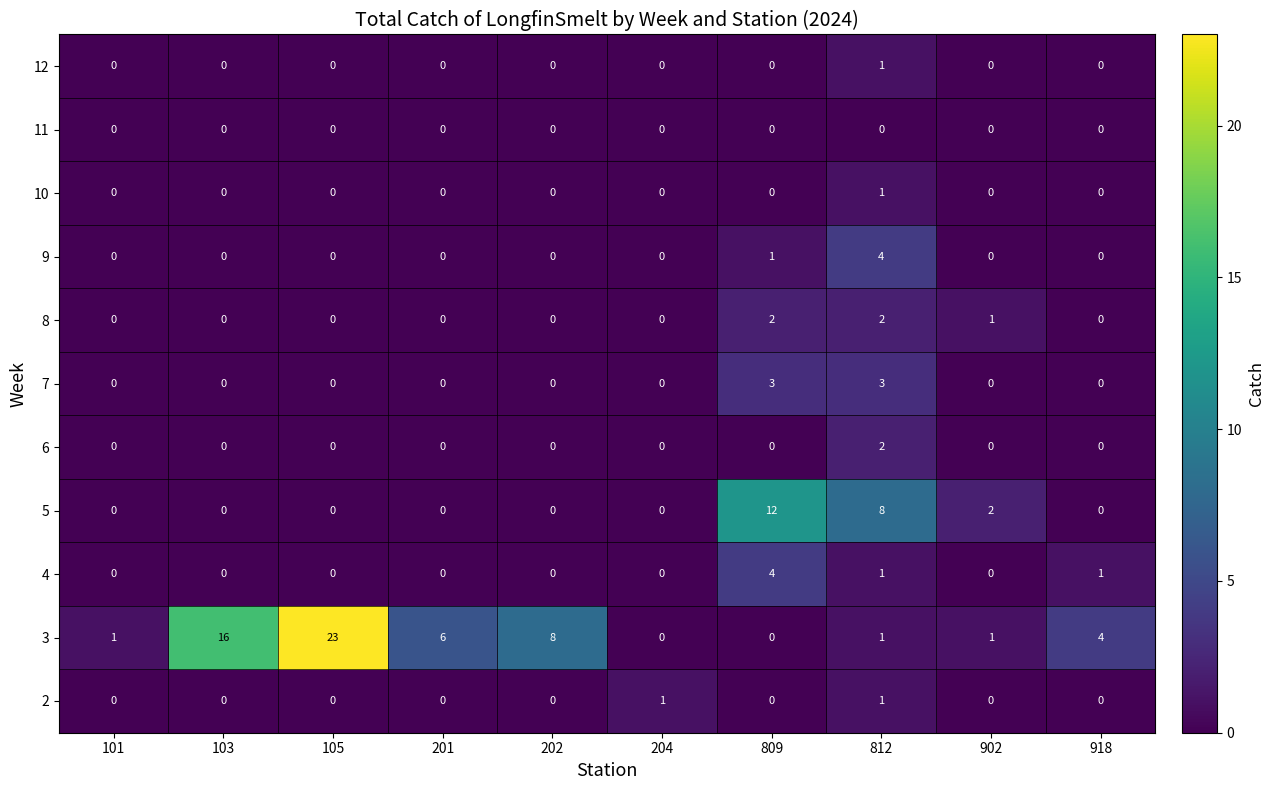

Is it true that 8 equals 1 at 202?

False